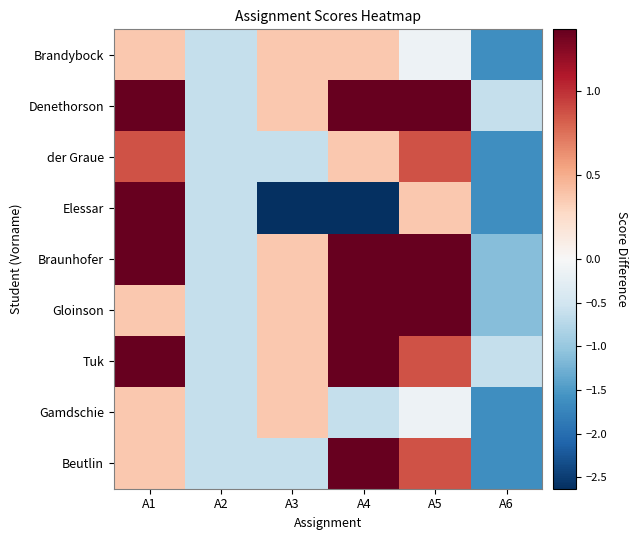

Which label corresponds to the smallest value in the chart?

A3